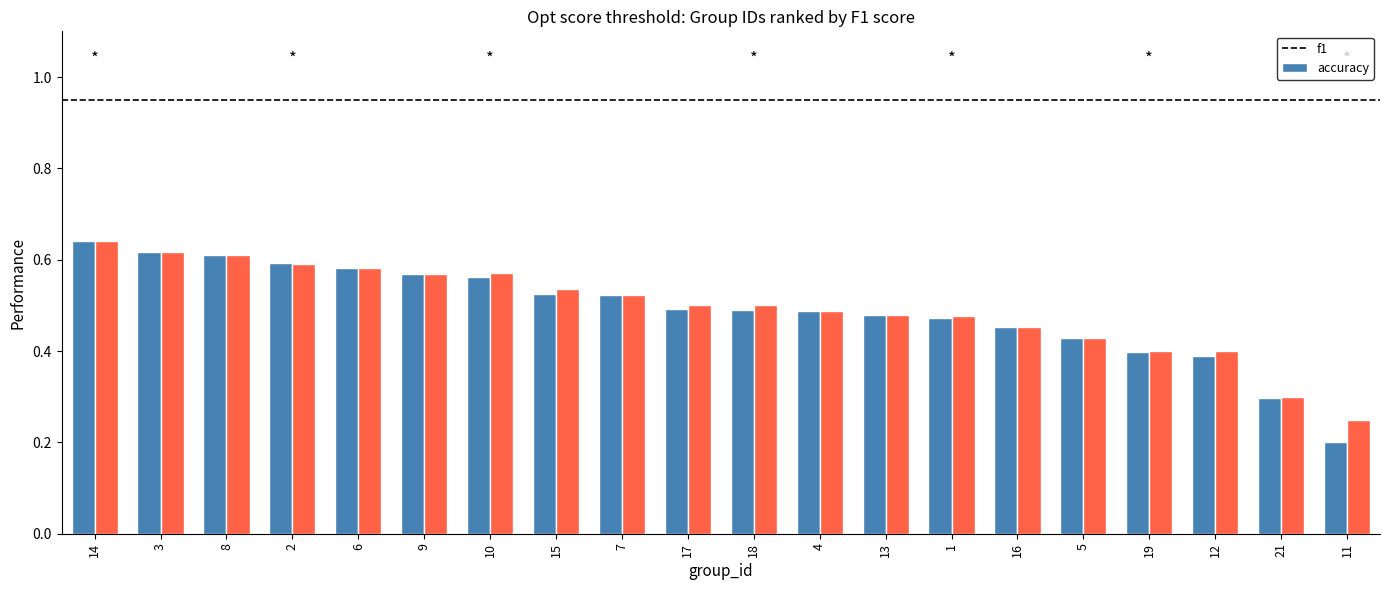

Which category has the lowest value across all series?

11